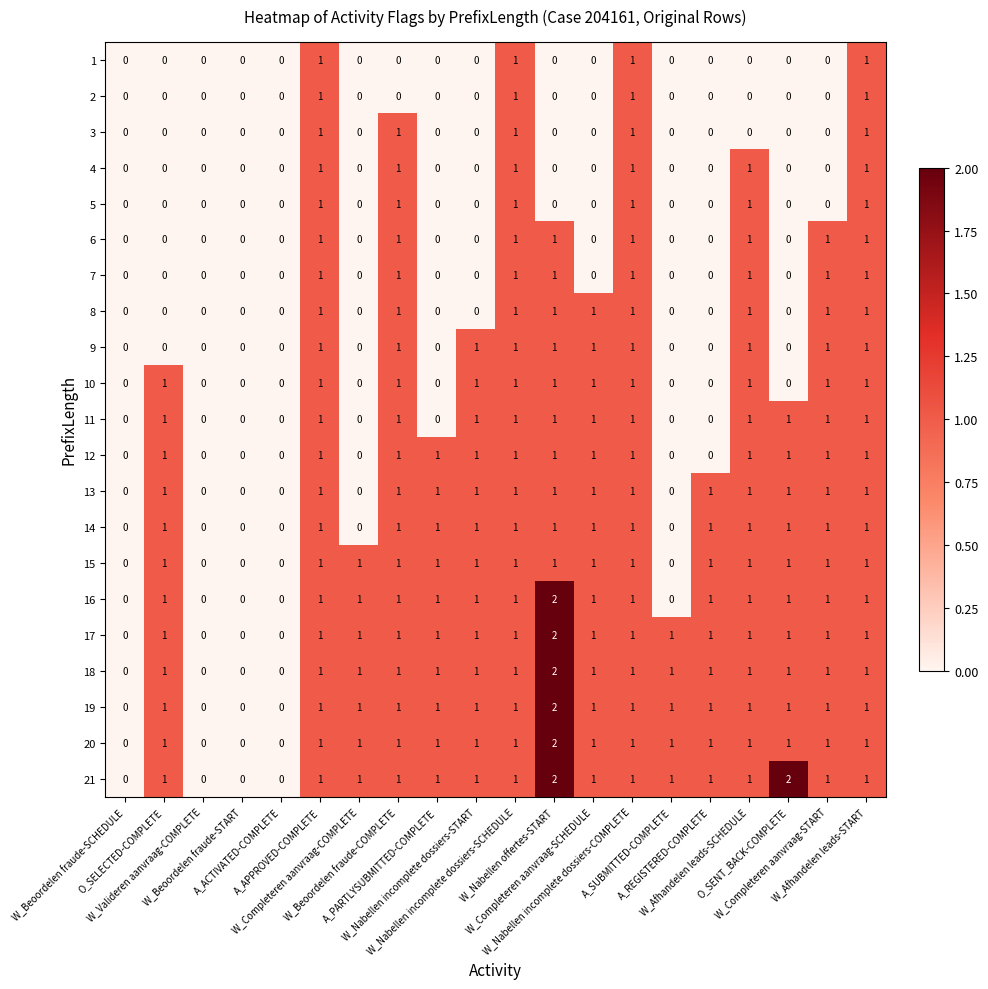

How many 13 values are between 0 and 1?

20